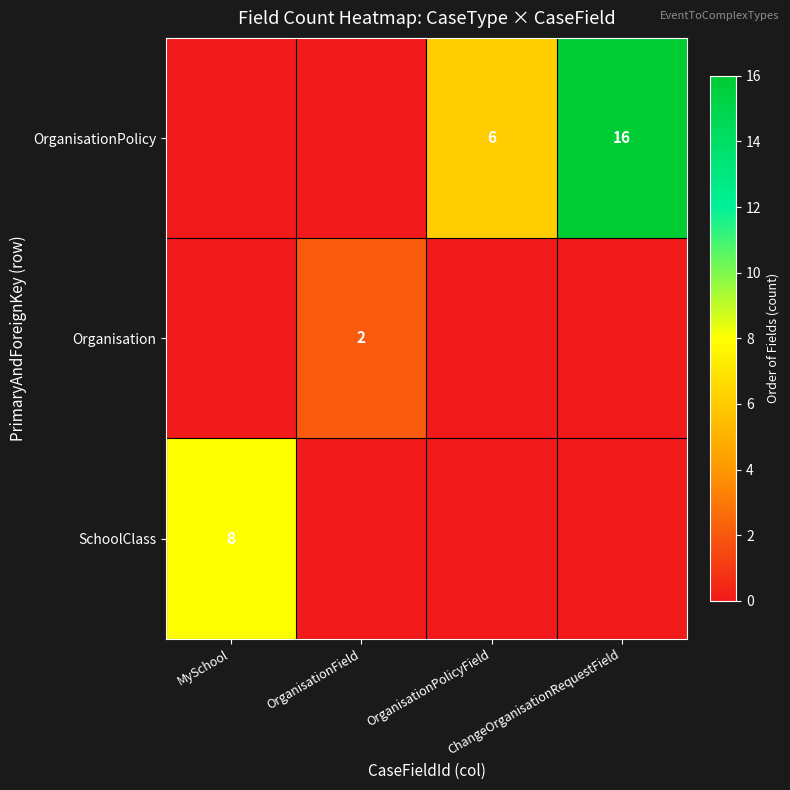

What is the spread (max minus min) of values at OrganisationField?

2